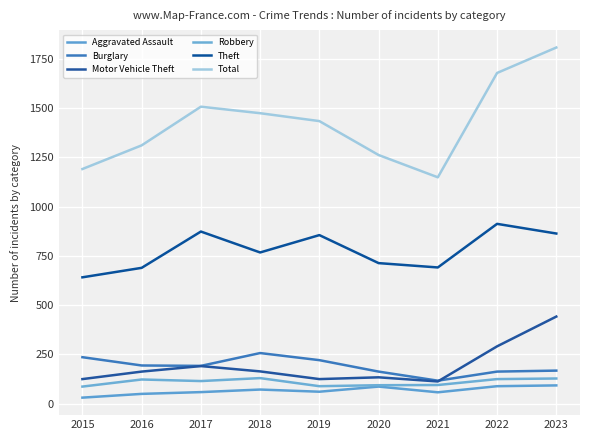

True or false: Burglary and Robbery cross at least once.

False